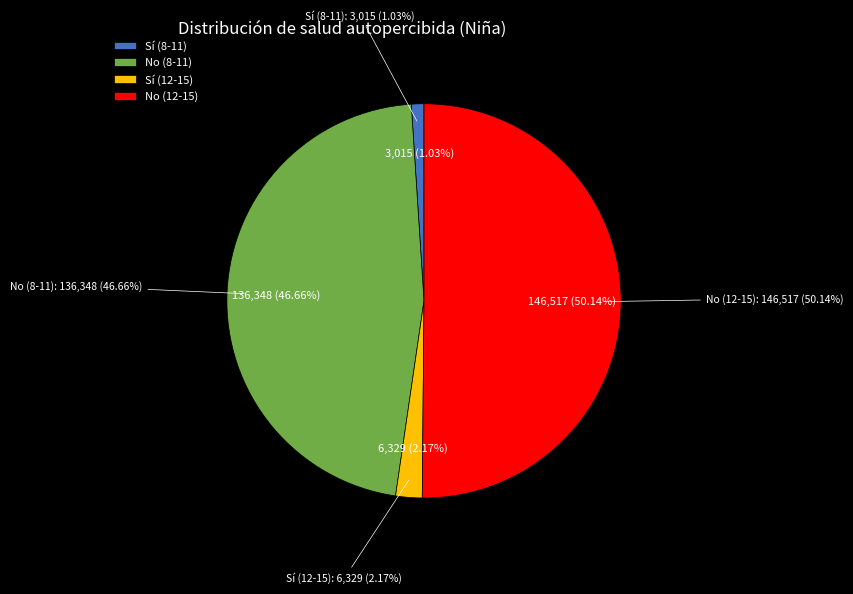

What is the ratio of the value at No (8-11) to the value at Sí (12-15)?

21.5